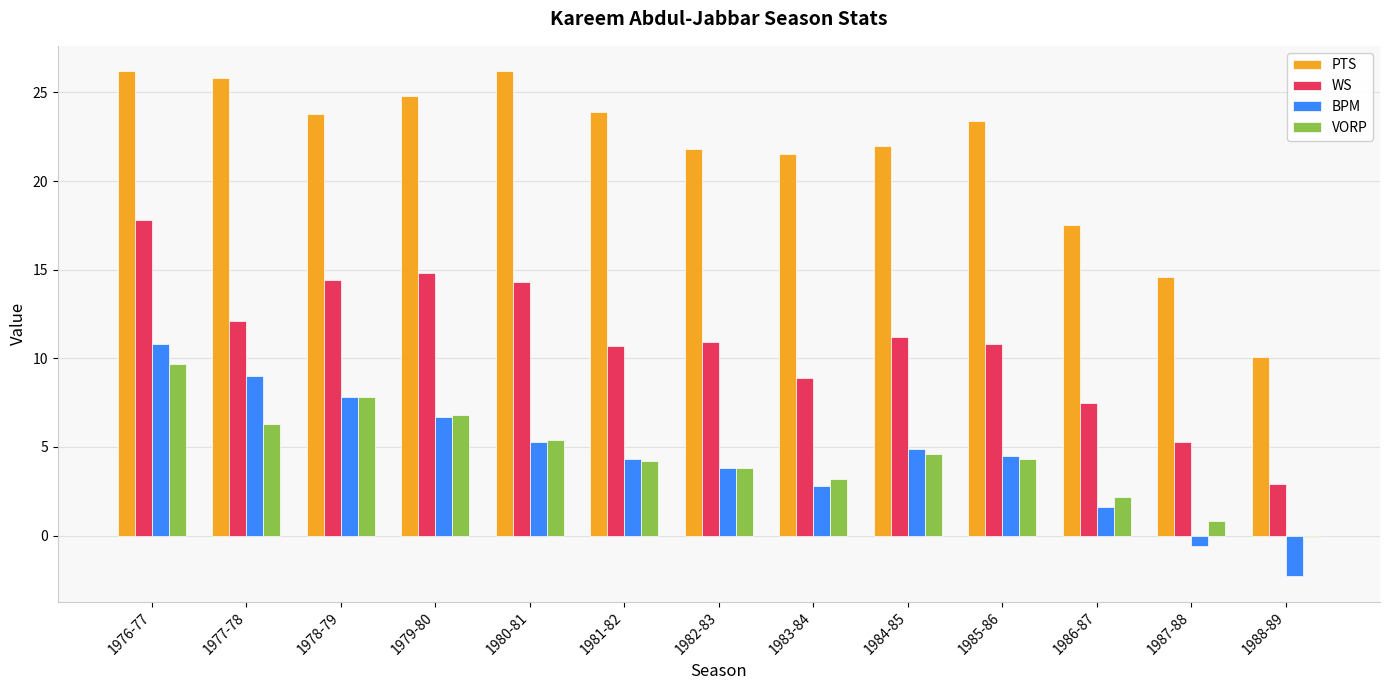

How many series are shown in this chart?

4